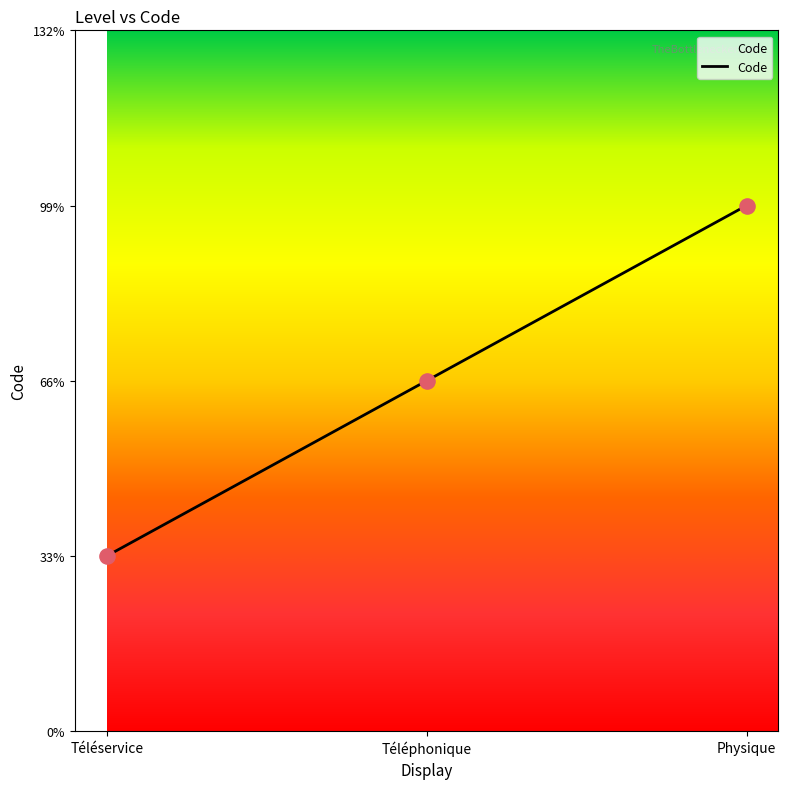

Approximately how many times larger is the value at Téléservice compared to Physique?

0.3